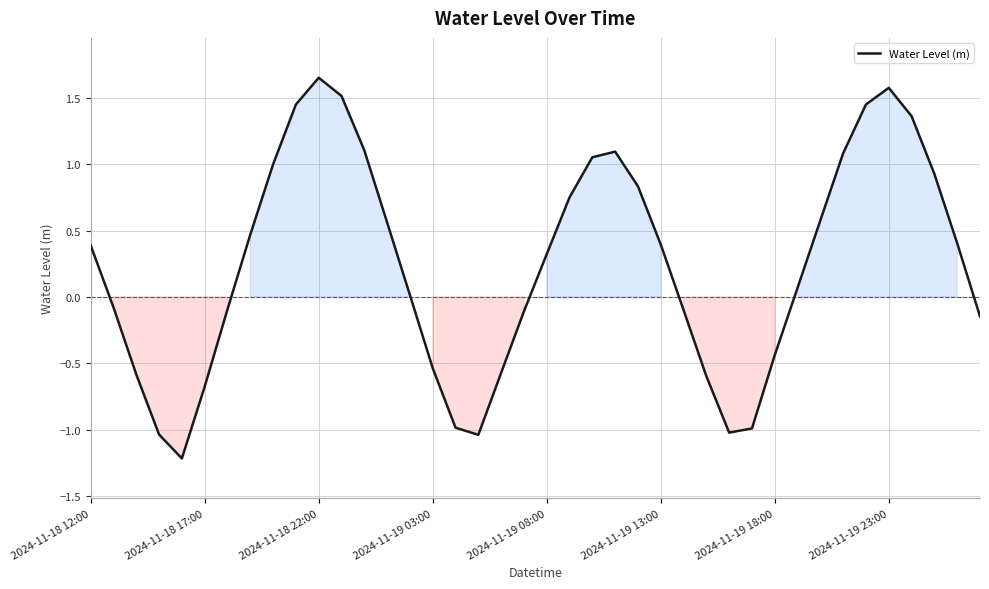

How many interior local peaks (higher than both neighbors) does the data have?

3